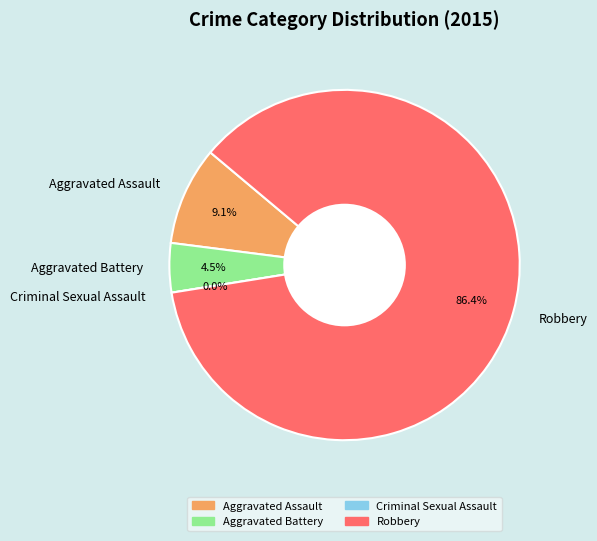

Combined, do Criminal Sexual Assault and Aggravated Assault account for over 50%?

No